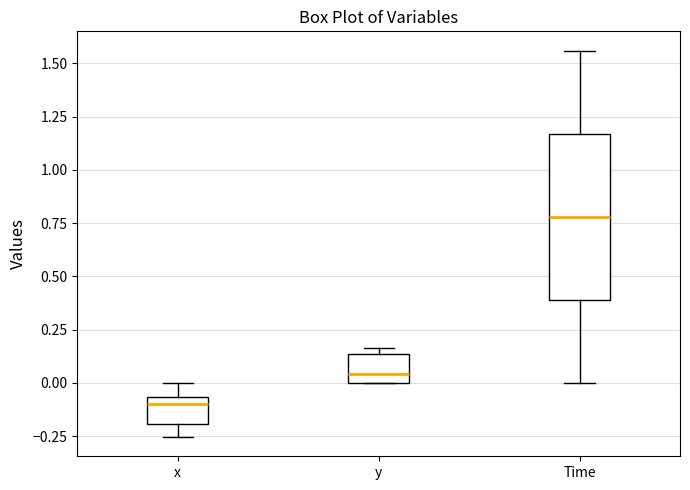

Reading left to right, read every box against the y-axis: the position of its median line, the range the box covers, and the ends of its whiskers. The values are not printed on the chart, so give them approximately, as read against the axis.

x: median -0.10, box -0.20 to -0.05, whiskers -0.25 to 0.00
y: median 0.05, box 0.00 to 0.15, whiskers 0.00 to 0.15 (just above the box's upper edge)
Time: median 0.80, box 0.40 to 1.15, whiskers 0.00 to 1.55